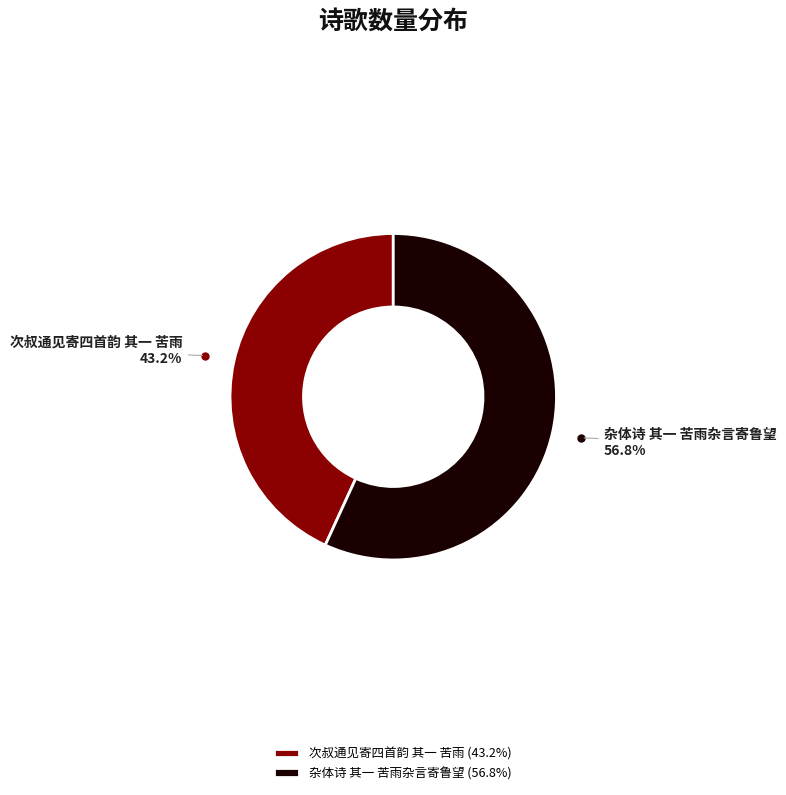

What is the ratio of the value at 杂体诗 其一 苦雨杂言寄鲁望 to the value at 次叔通见寄四首韵 其一 苦雨?

1.3